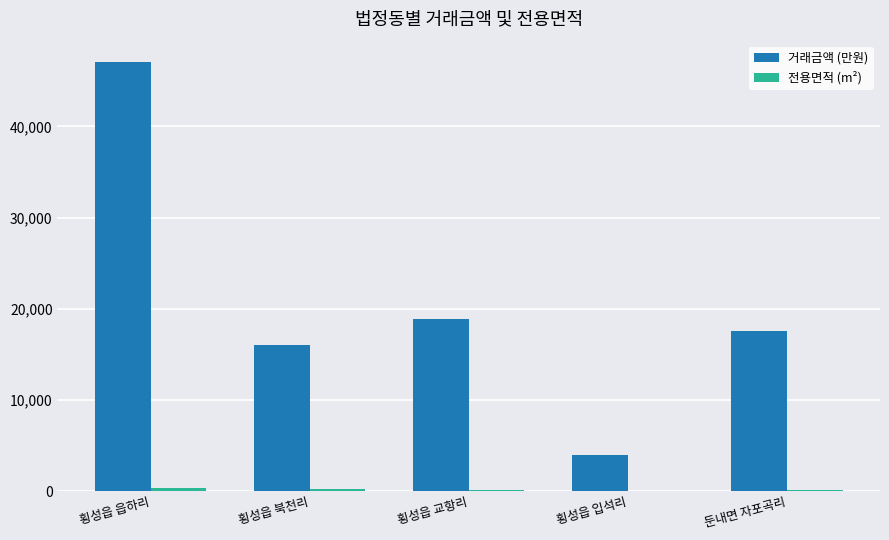

At which category is the sum across all series the highest?

횡성읍 읍하리